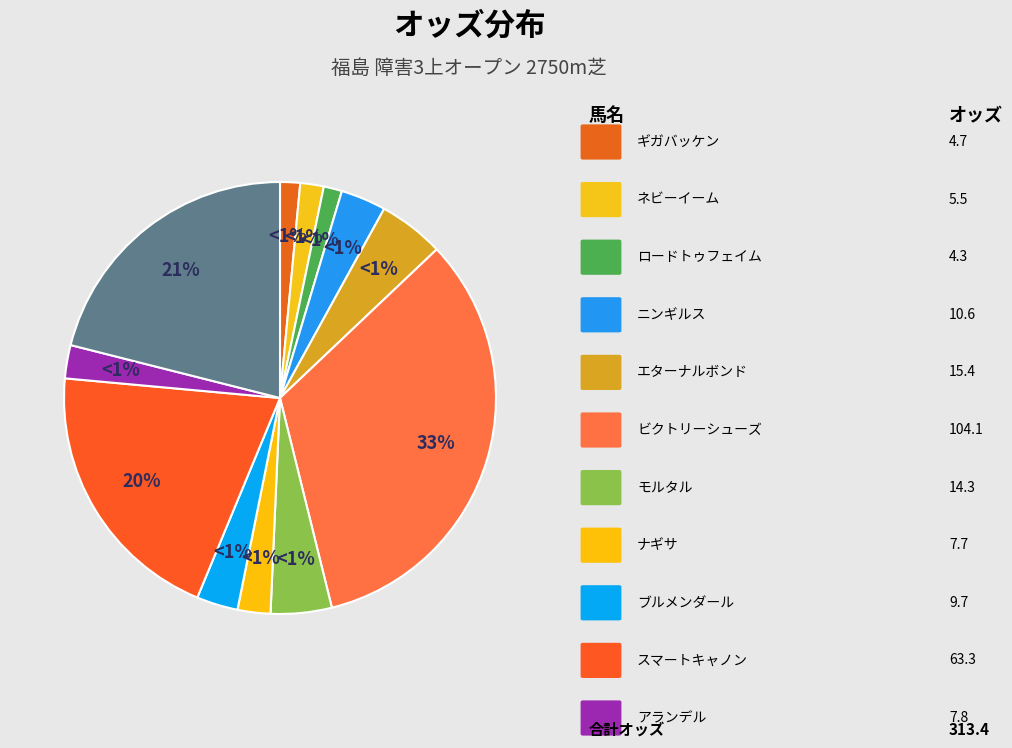

Combined, do スマートキャノン and ナギサ account for over 50%?

No